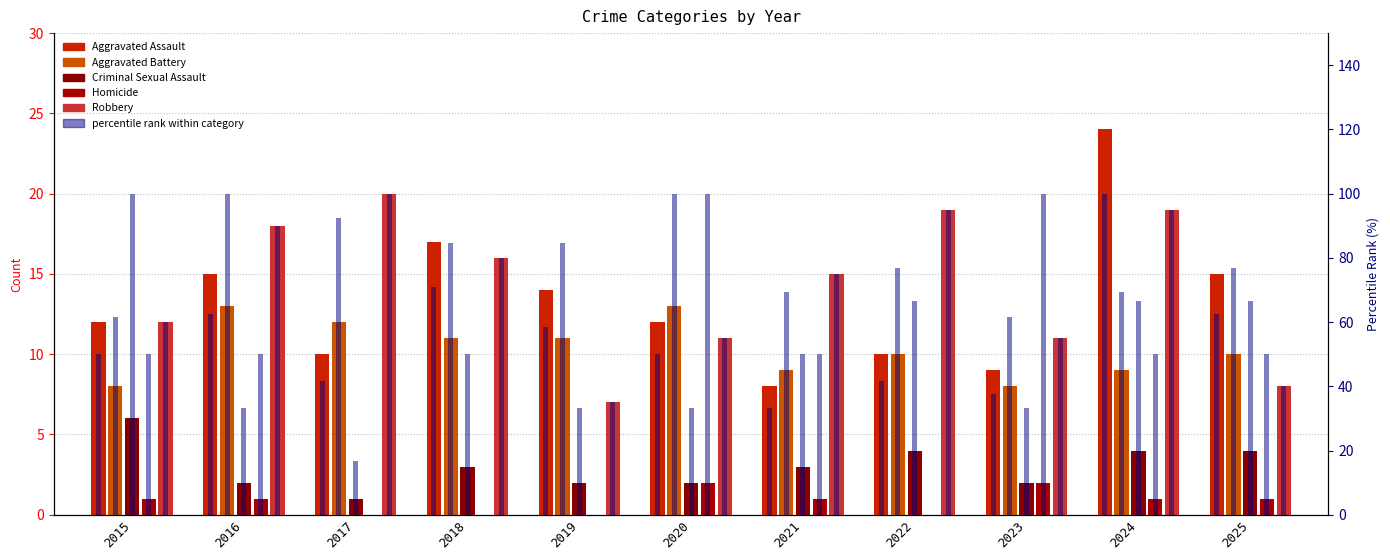

Which label corresponds to the largest value in the chart?

2024